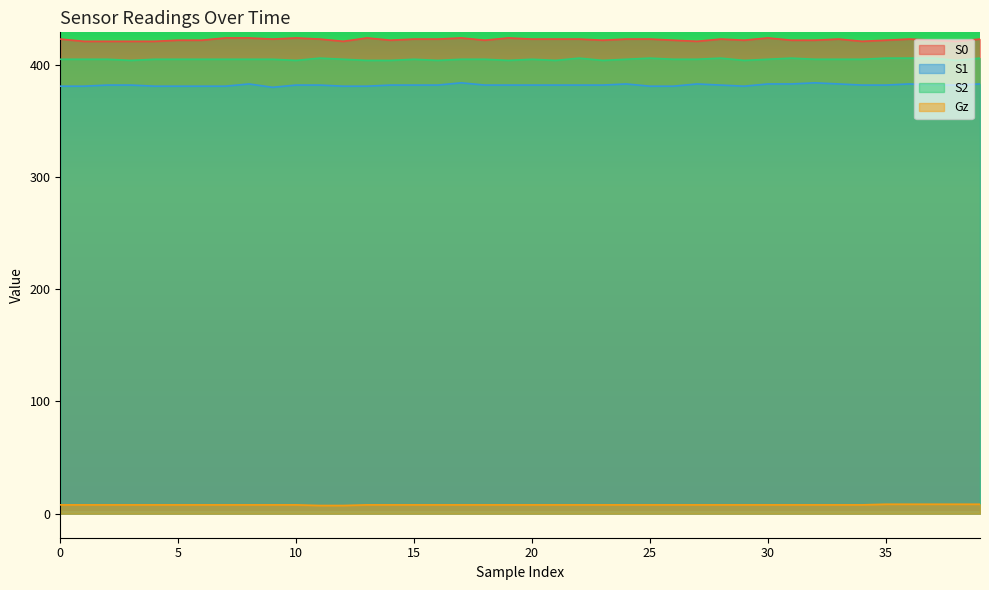

What is the approximate value of Gz at 3?

7.8